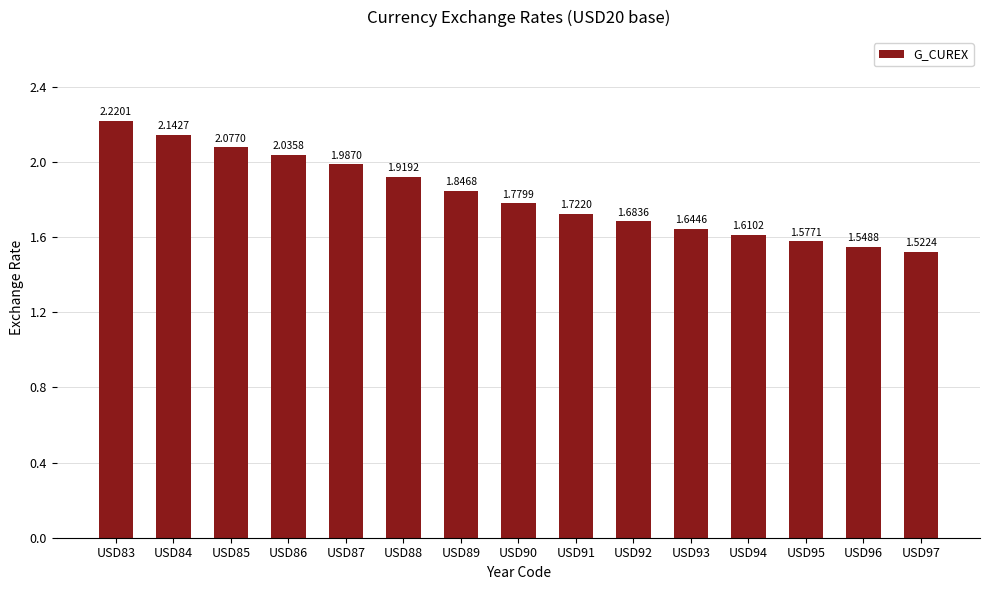

Between USD94 and USD87, which is larger?

USD87